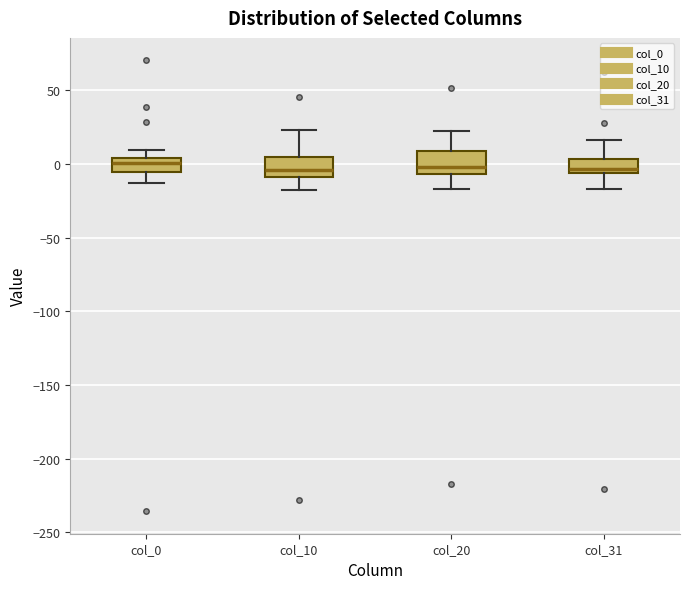

Where does the lower whisker of the box for col_31 end on the y-axis? The values are not printed on the chart, so give them approximately, as read against the axis.

-15